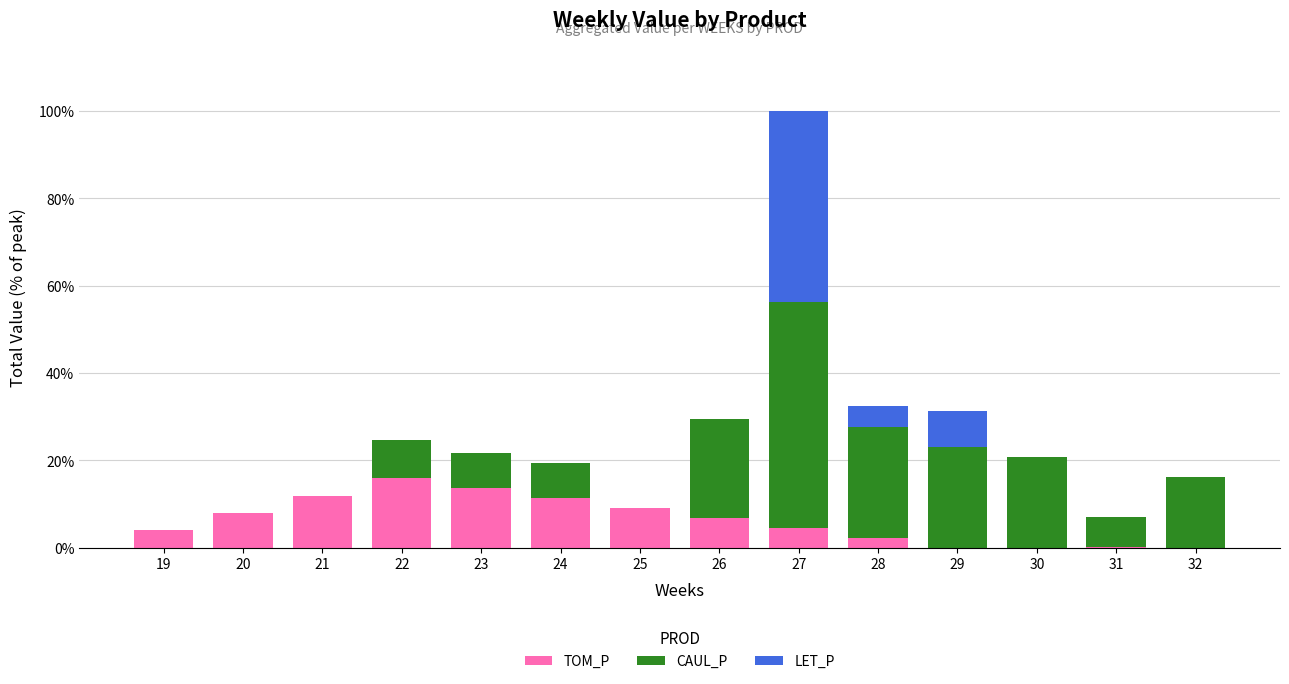

What are all the series names shown in the legend?

TOM_P, CAUL_P, LET_P